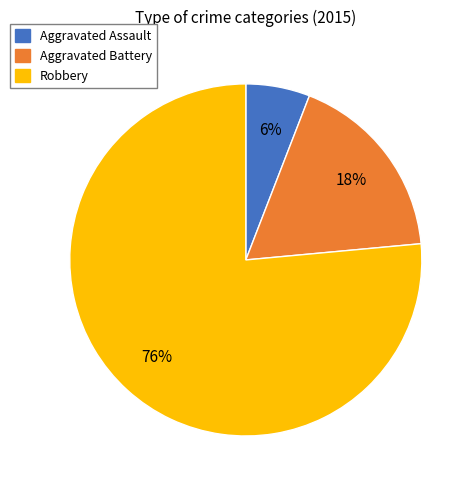

What is the smallest slice in the pie chart?

Aggravated Assault